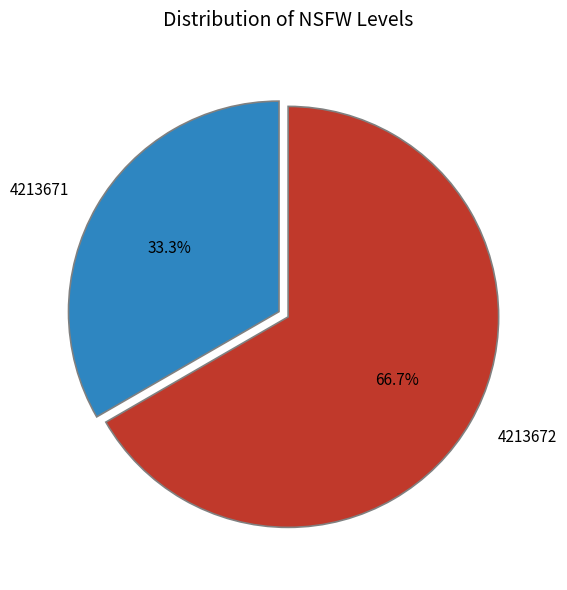

Rank the categories by value from highest to lowest.

4213672, 4213671